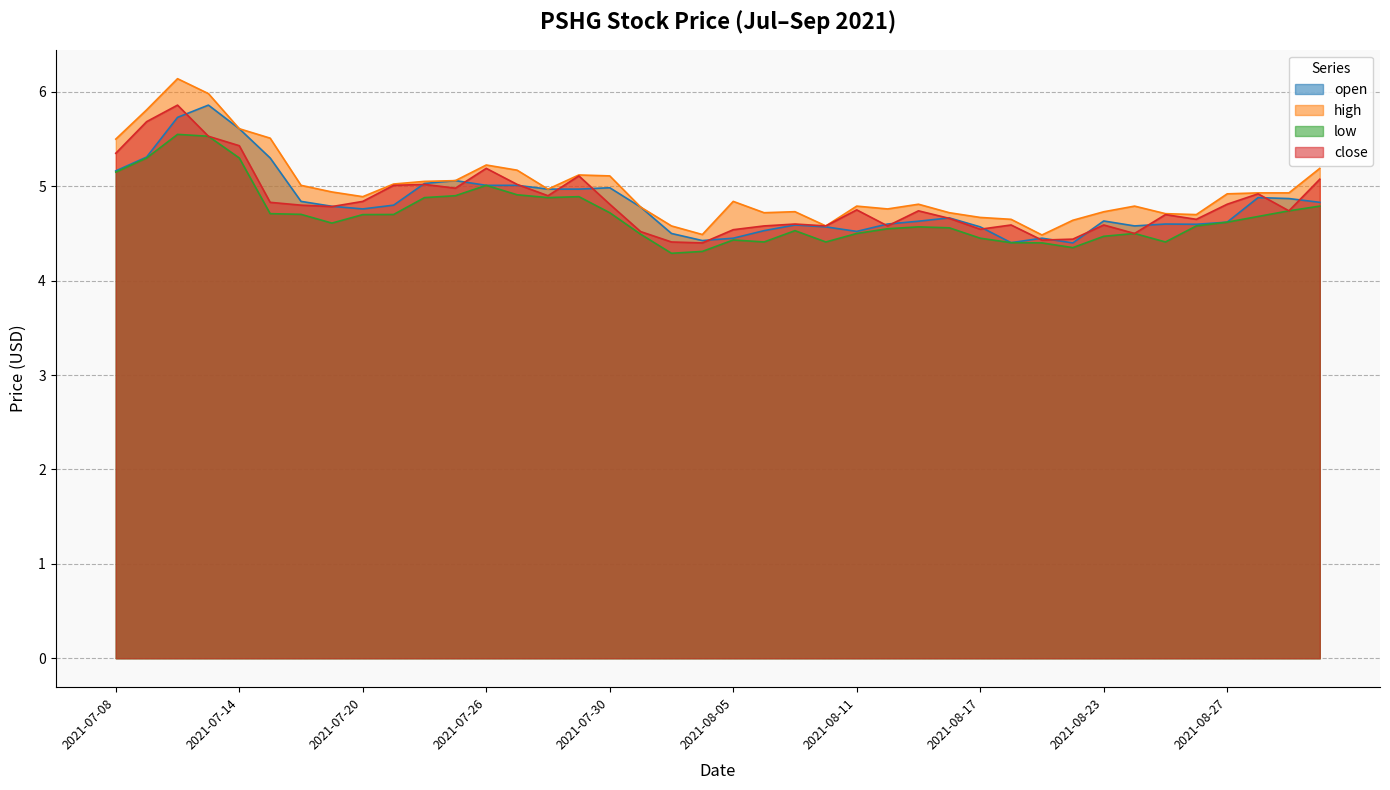

True or false: low and close intersect in this chart.

False